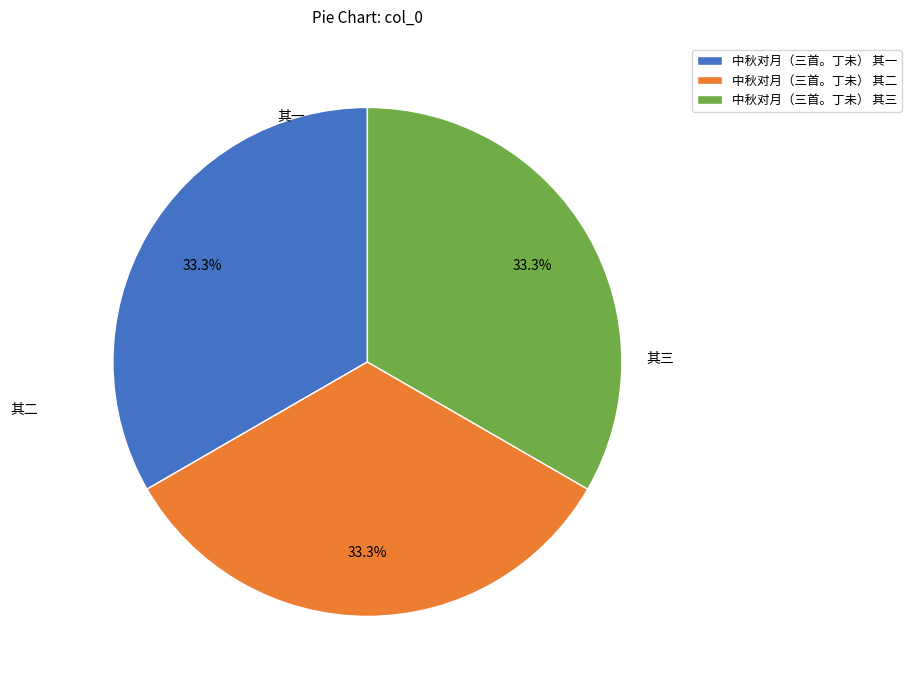

To the nearest percent, what is the combined percentage of 中秋对月（三首。丁未） 其三 and 中秋对月（三首。丁未） 其一?

67%